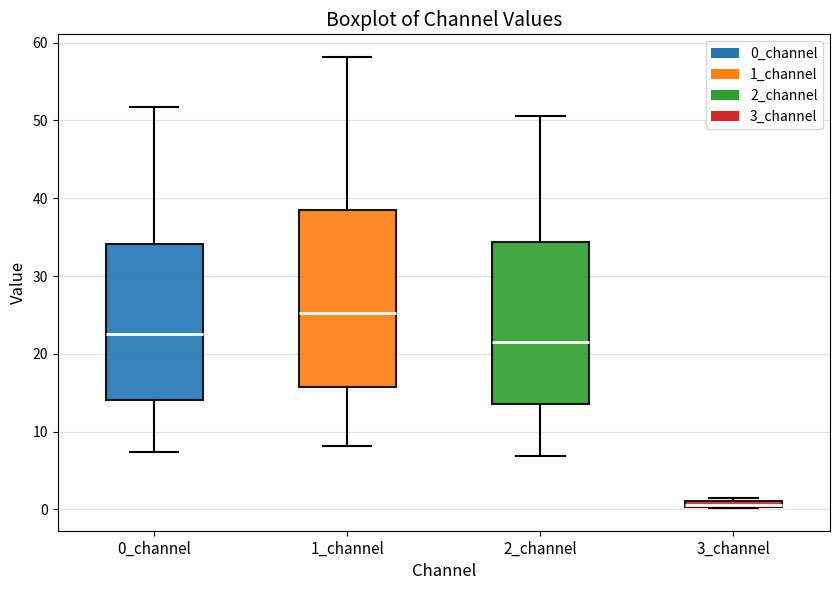

Where does the upper whisker of the box for 2_channel end on the y-axis? The values are not printed on the chart, so give them approximately, as read against the axis.

51